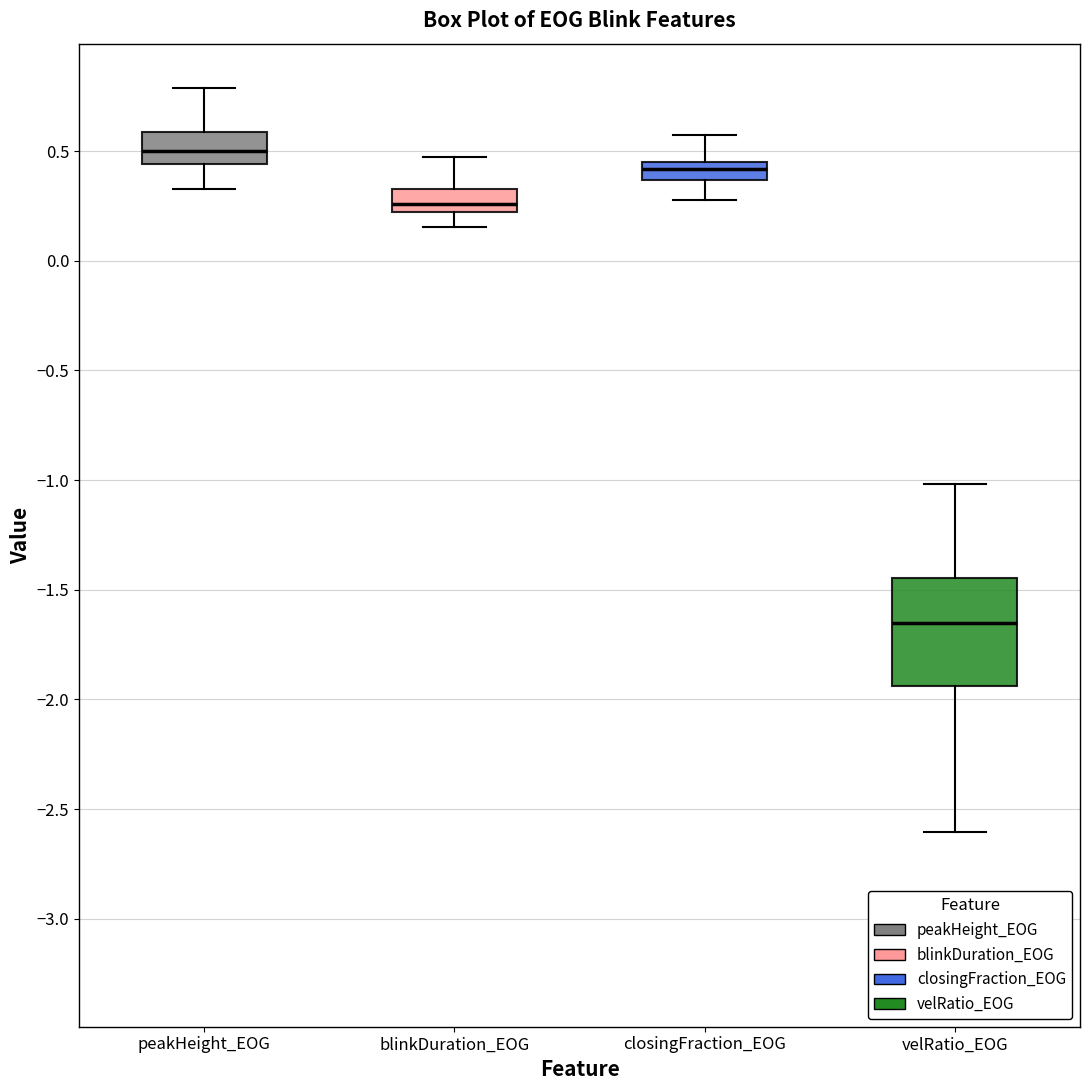

Which box is the tallest, from its lower edge to its upper edge?

velRatio_EOG